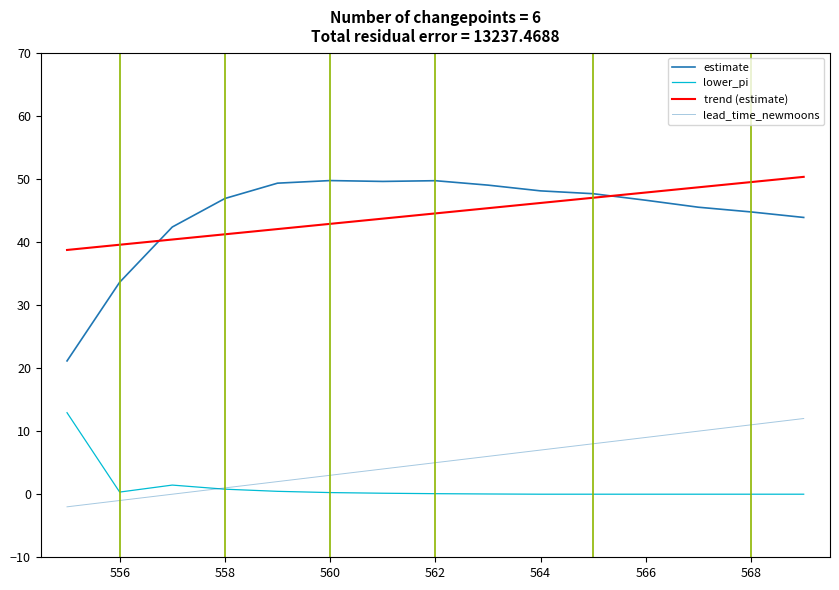

Is this an area chart (filled region under the line)?

No